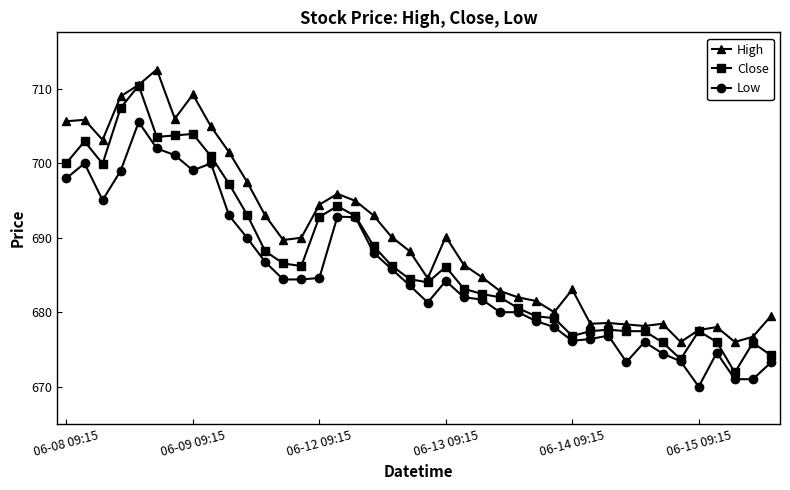

True or false: High and Low cross at least once.

False